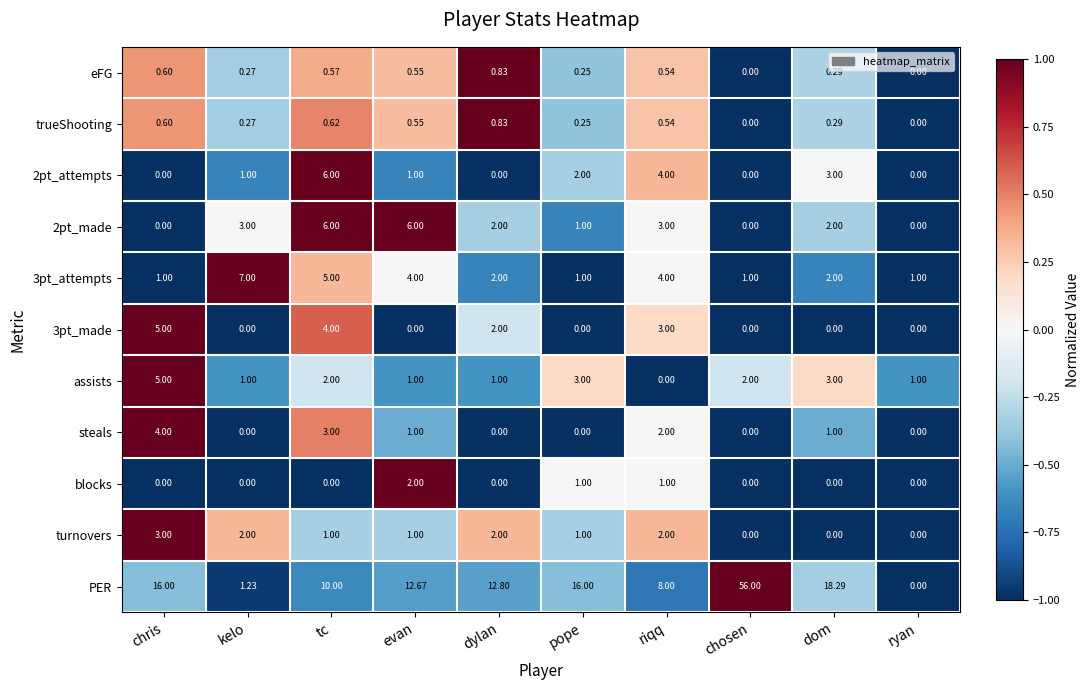

What is the difference between the highest and lowest values at dylan?

12.8